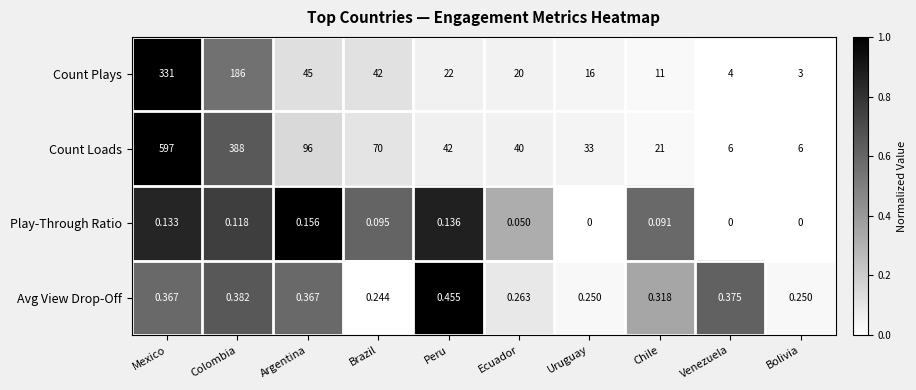

Which series has the widest spread of values?

Count Loads